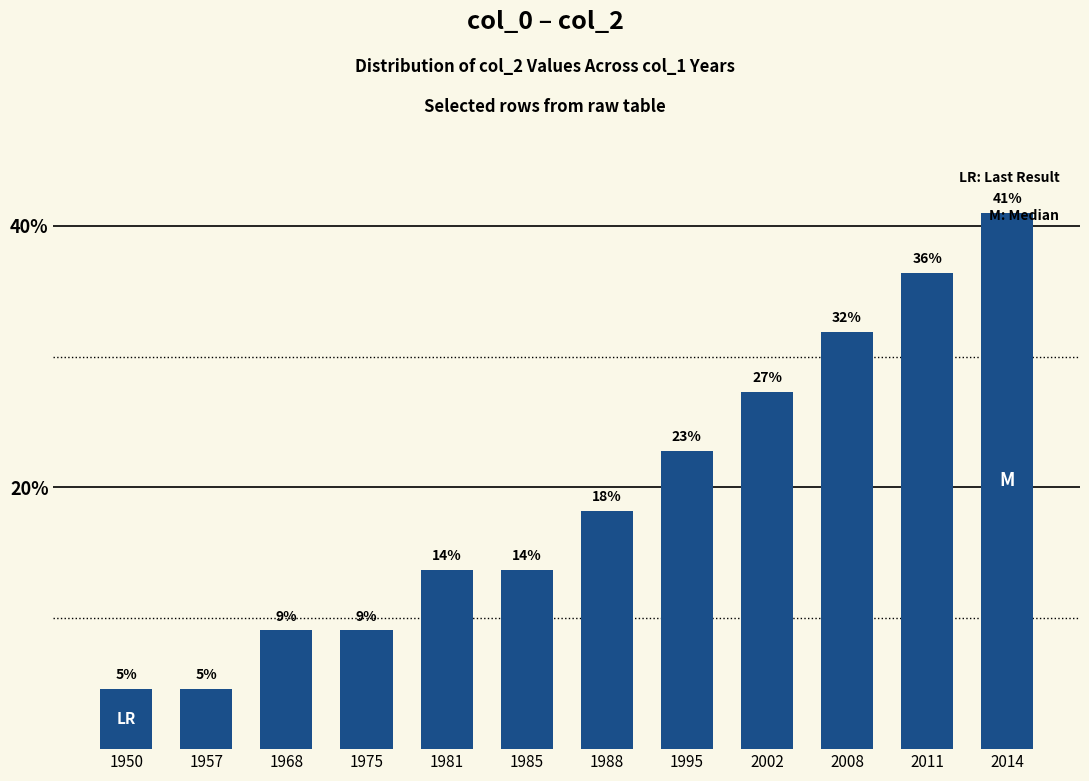

Which has a higher value, 2002 or 1950?

2002